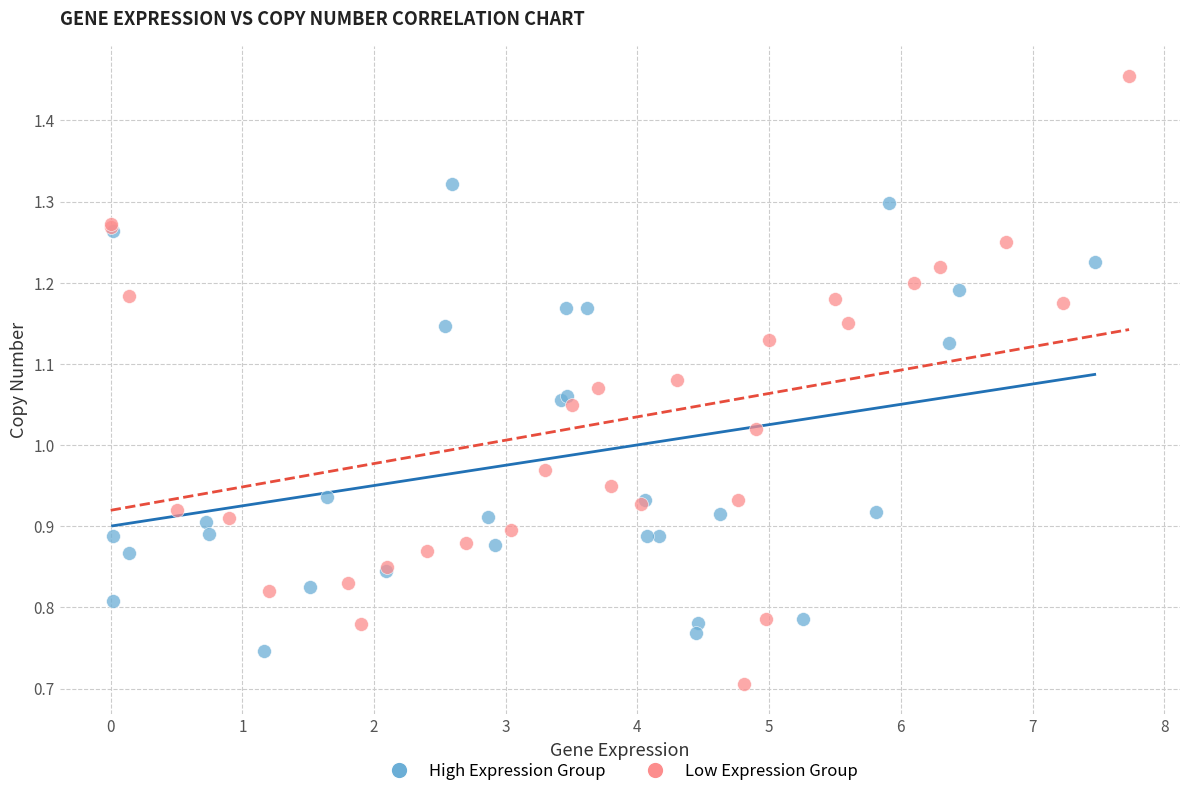

Which series reaches the minimum Y coordinate?

Low Expression Group